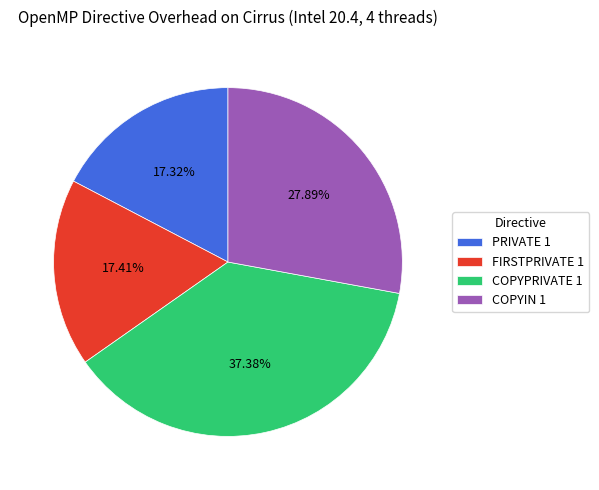

Is there a majority slice in this chart?

No